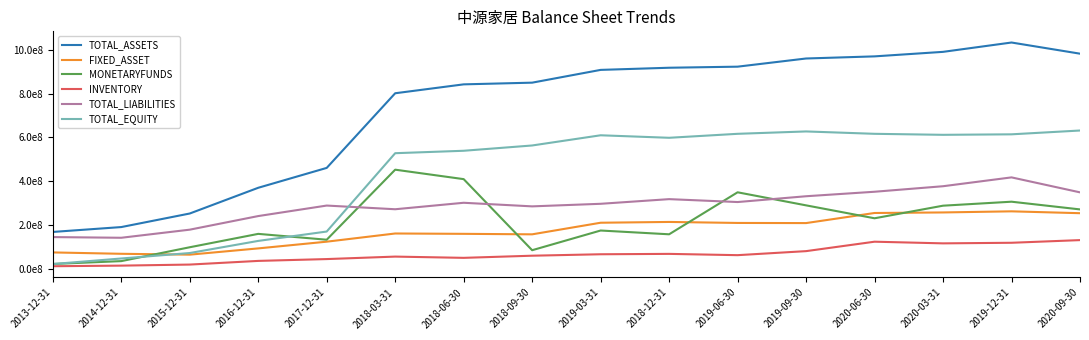

Reading left to right, what are all the values shown in this chart?

TOTAL_ASSETS: 2013-12-31=169641400.3	2014-12-31=191819009.8	2015-12-31=253566722.5	2016-12-31=370736704.7	2017-12-31=461279307.5	2018-03-31=801244709.7	2018-06-30=841767440.7	2018-09-30=849484669.2	2019-03-31=907652187.7	2018-12-31=917449946.9	2019-06-30=922317102.7	2019-09-30=959549212.2	2020-06-30=969205707.7	2020-03-31=989765809.9	2019-12-31=1032304623.5	2020-09-30=981474618.4
FIXED_ASSET: 2013-12-31=76336475.6	2014-12-31=70117159.8	2015-12-31=66188278.6	2016-12-31=94667202.3	2017-12-31=125277041.2	2018-03-31=162570987.6	2018-06-30=160989300.2	2018-09-30=158741147.8	2019-03-31=211573147.1	2018-12-31=215165371.3	2019-06-30=210591711.5	2019-09-30=209968645.4	2020-06-30=255943529.3	2020-03-31=258436244.3	2019-12-31=263485305.8	2020-09-30=255016530.6
MONETARYFUNDS: 2013-12-31=23680121.9	2014-12-31=36744908.3	2015-12-31=99909356.5	2016-12-31=160849706.1	2017-12-31=134198965.8	2018-03-31=453180524.7	2018-06-30=410111016.8	2018-09-30=86433920.7	2019-03-31=176097939.6	2018-12-31=158915311.1	2019-06-30=350168091.1	2019-09-30=290701897.6	2020-06-30=231827057.3	2020-03-31=289199232.6	2019-12-31=307337566.7	2020-09-30=272249920.7
INVENTORY: 2013-12-31=13501288.2	2014-12-31=16227312.1	2015-12-31=21040679.4	2016-12-31=37723067.2	2017-12-31=46064181.1	2018-03-31=57346701.2	2018-06-30=51649217.7	2018-09-30=61408652.1	2019-03-31=67984347.2	2018-12-31=69722753.6	2019-06-30=63865711.3	2019-09-30=82224753.3	2020-06-30=125188807.8	2020-03-31=117626542.9	2019-12-31=120312994.2	2020-09-30=132430907.4
TOTAL_LIABILITIES: 2013-12-31=146200291.5	2014-12-31=143110081.5	2015-12-31=179983280.7	2016-12-31=241932340.4	2017-12-31=289796073.9	2018-03-31=272987384.0	2018-06-30=302461106.0	2018-09-30=286093903.6	2019-03-31=297810332.1	2018-12-31=319019762.6	2019-06-30=305799057.9	2019-09-30=332221749.1	2020-06-30=352679621.3	2020-03-31=377835123.2	2019-12-31=418104070.9	2020-09-30=349917775.7
TOTAL_EQUITY: 2013-12-31=23441108.8	2014-12-31=48708928.2	2015-12-31=73583441.7	2016-12-31=128804364.4	2017-12-31=171483233.6	2018-03-31=528257325.7	2018-06-30=539306334.7	2018-09-30=563390765.6	2019-03-31=609841855.6	2018-12-31=598430184.3	2019-06-30=616518044.8	2019-09-30=627327463.1	2020-06-30=616526086.5	2020-03-31=611930686.7	2019-12-31=614200552.6	2020-09-30=631556842.7